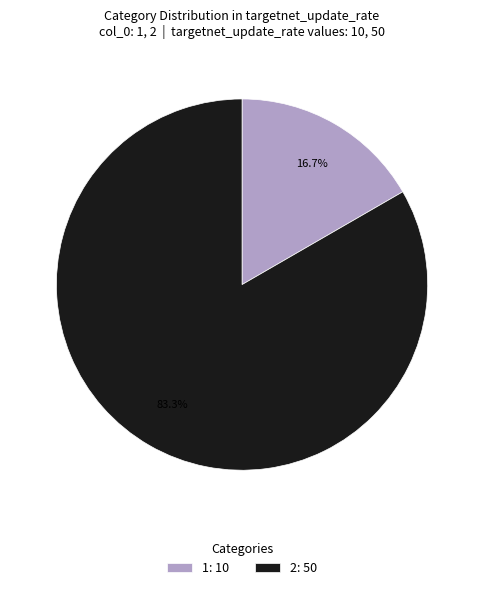

How many segments does this pie chart have?

2